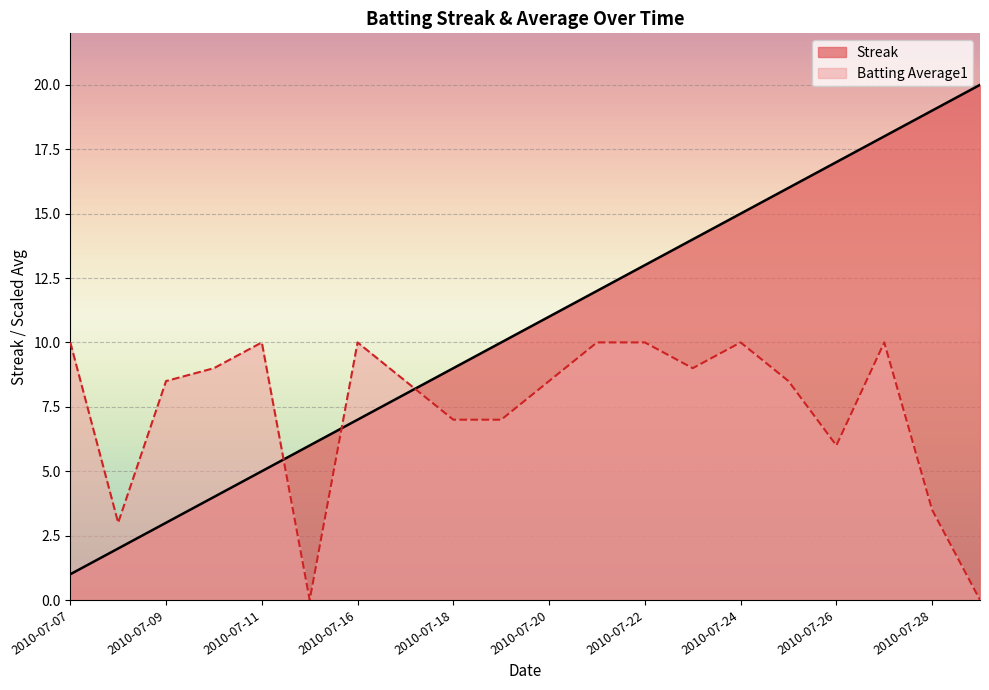

How many lines are shown in the chart?

2